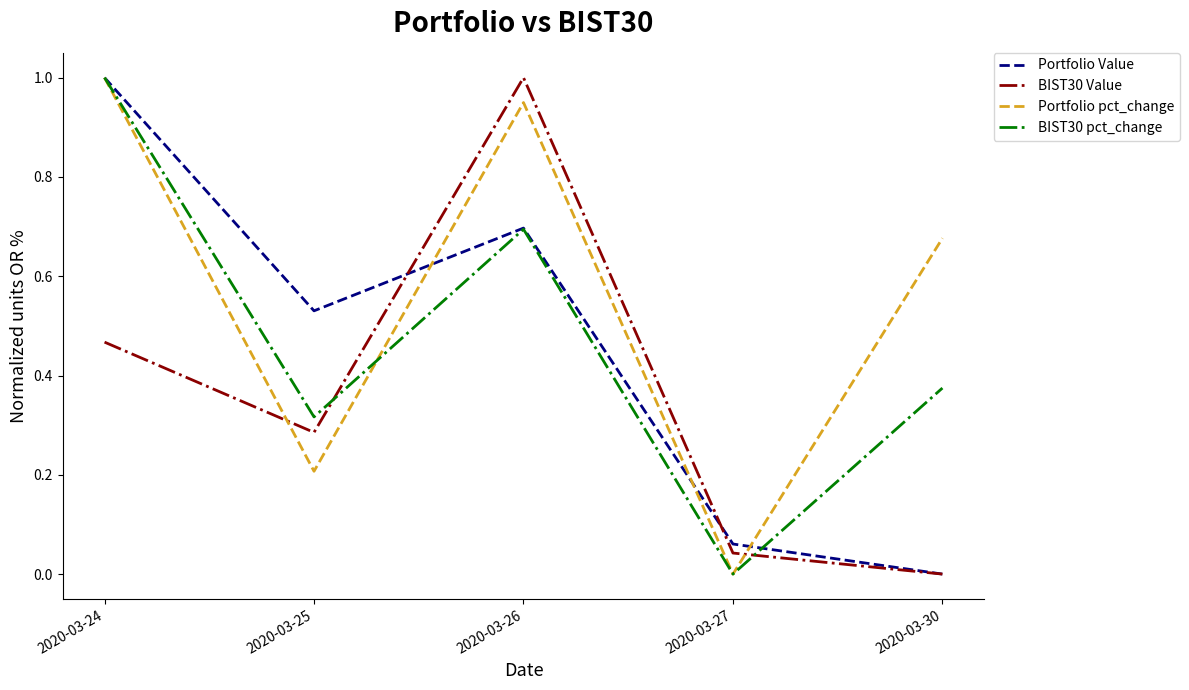

Which series has the largest total across all categories?

Portfolio pct_change